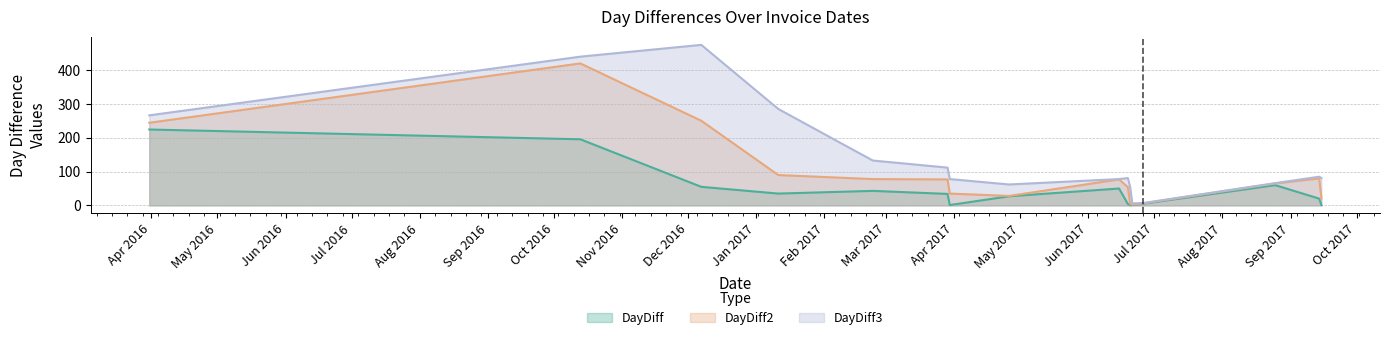

List the series in order of their overall mean, lowest first.

DayDiff, DayDiff2, DayDiff3